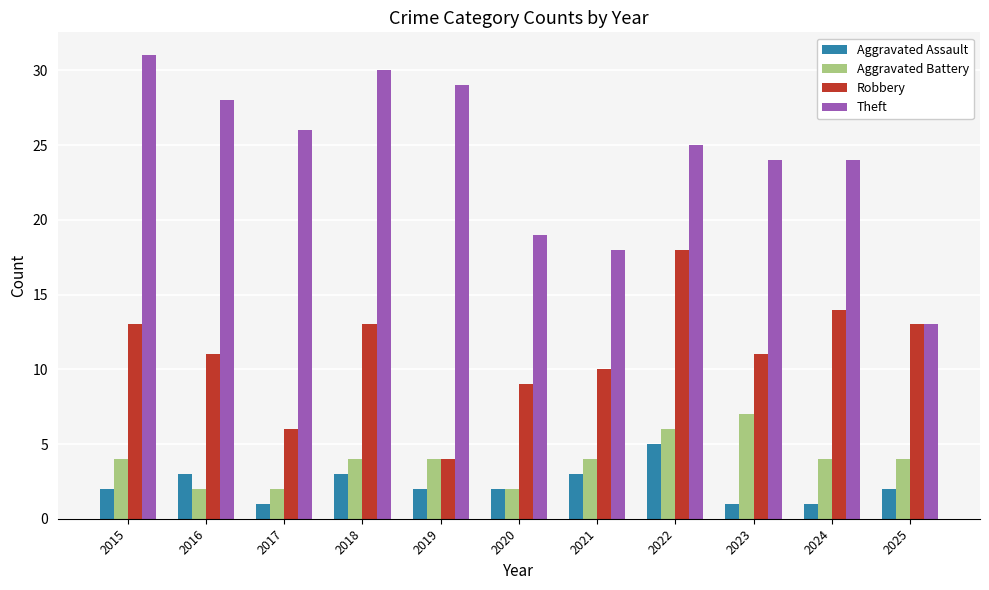

What is the average value of the Robbery series?

11